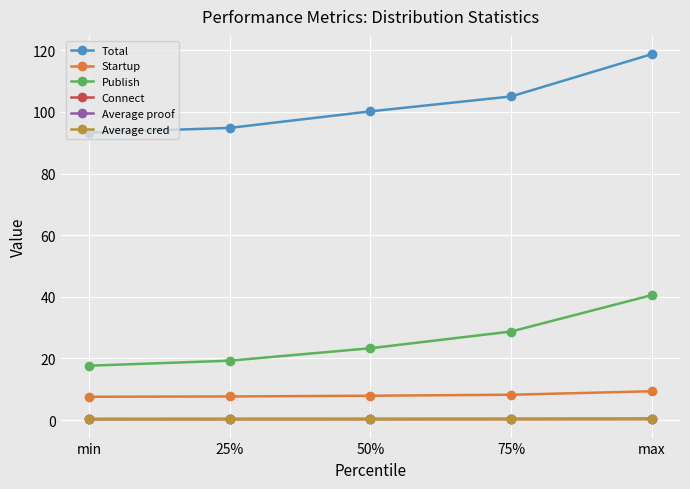

Which label corresponds to the largest value in the chart?

max